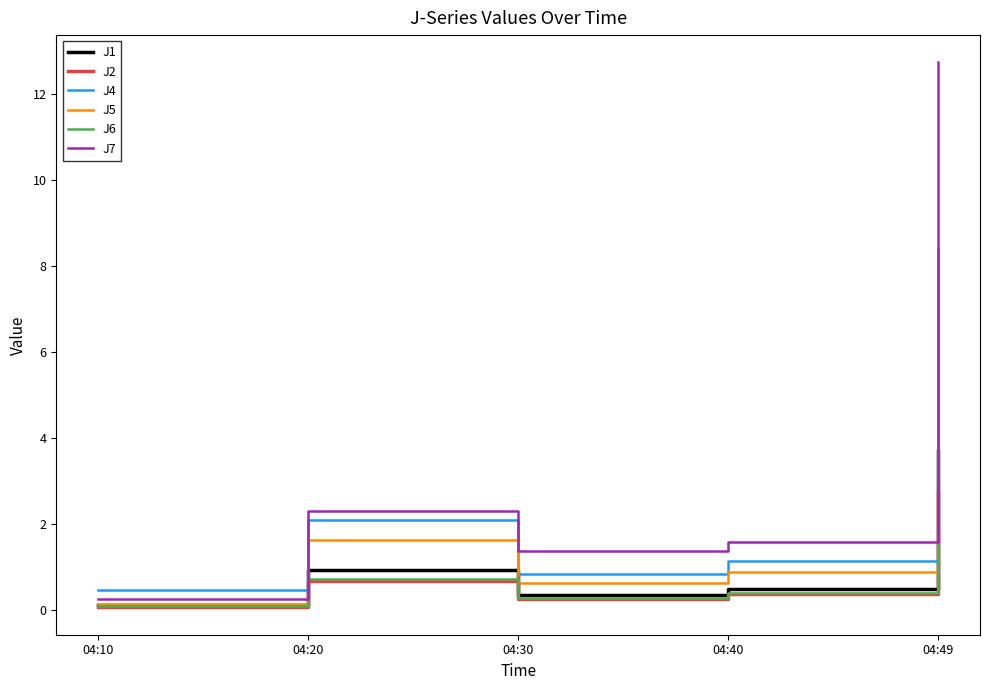

The value of J4 at 04:20 is 2.1. True or false?

True